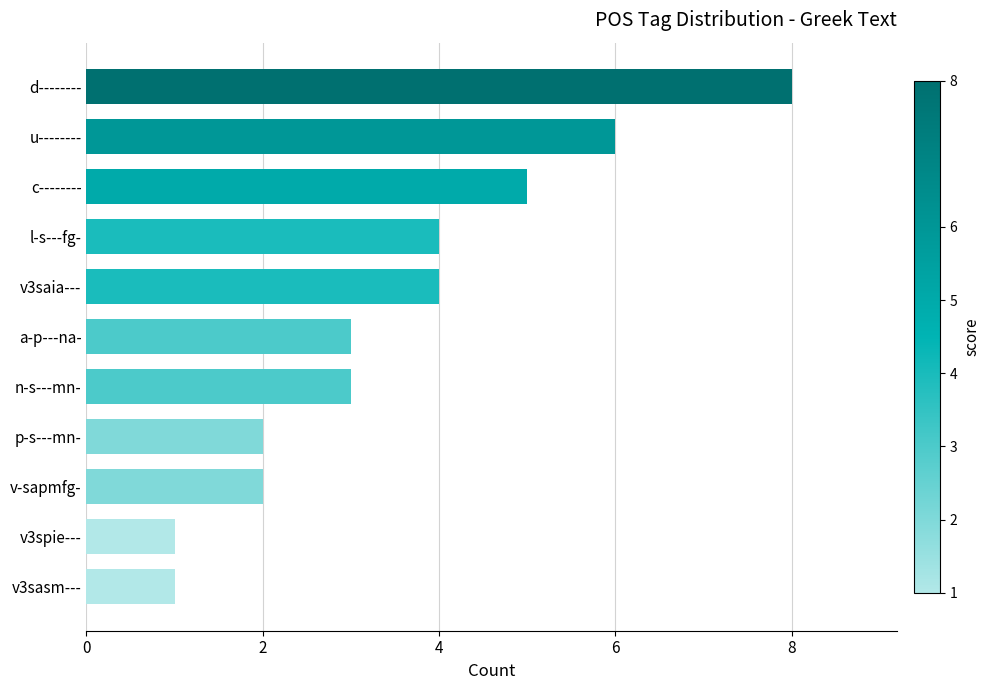

Which has a higher value, v3spie--- or a-p---na-?

a-p---na-